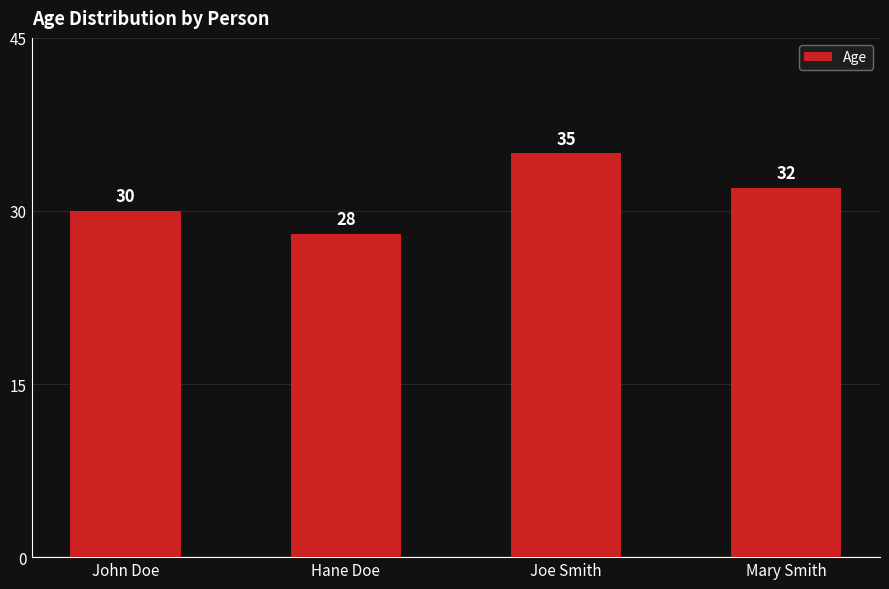

At which label is the value closest to 31?

John Doe